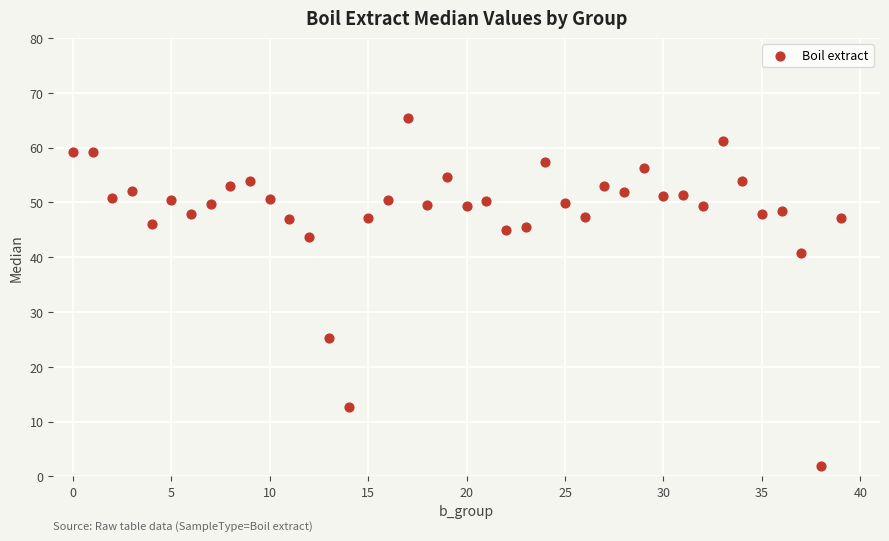

What is the range of Y values (max minus min)?

63.5